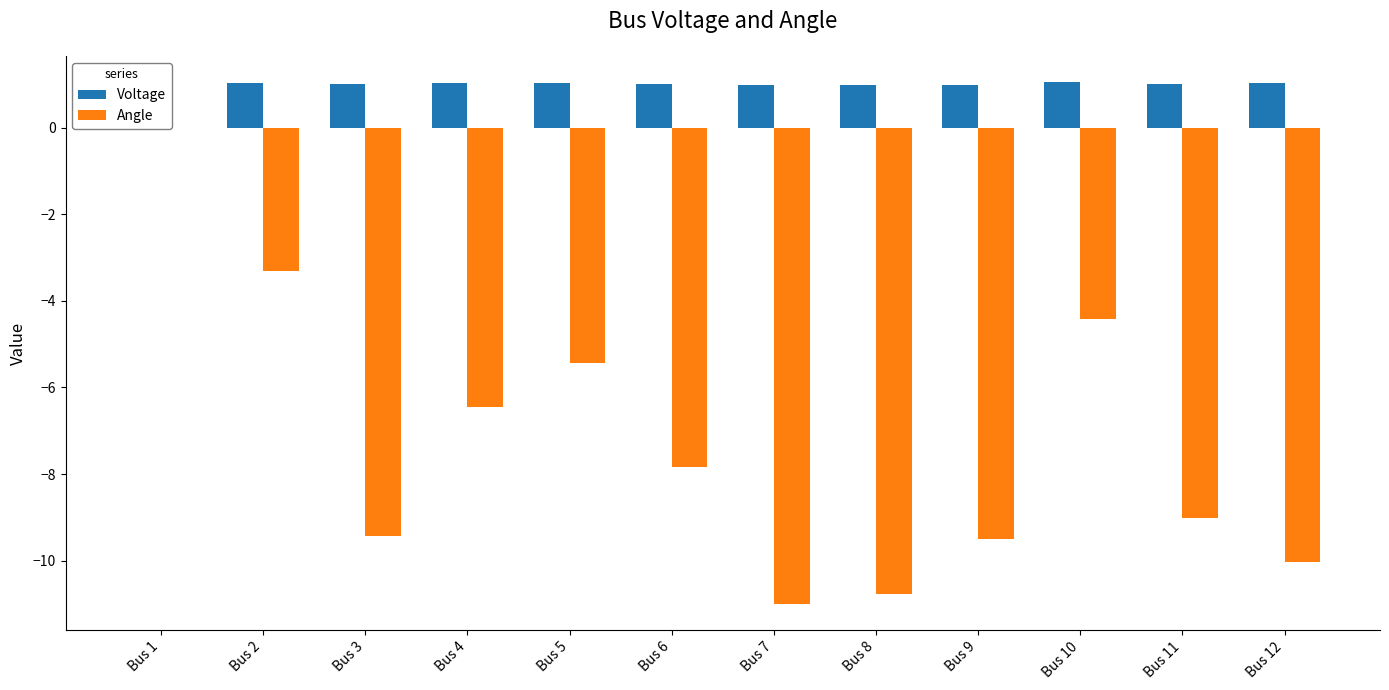

How many data points does each series have?

12